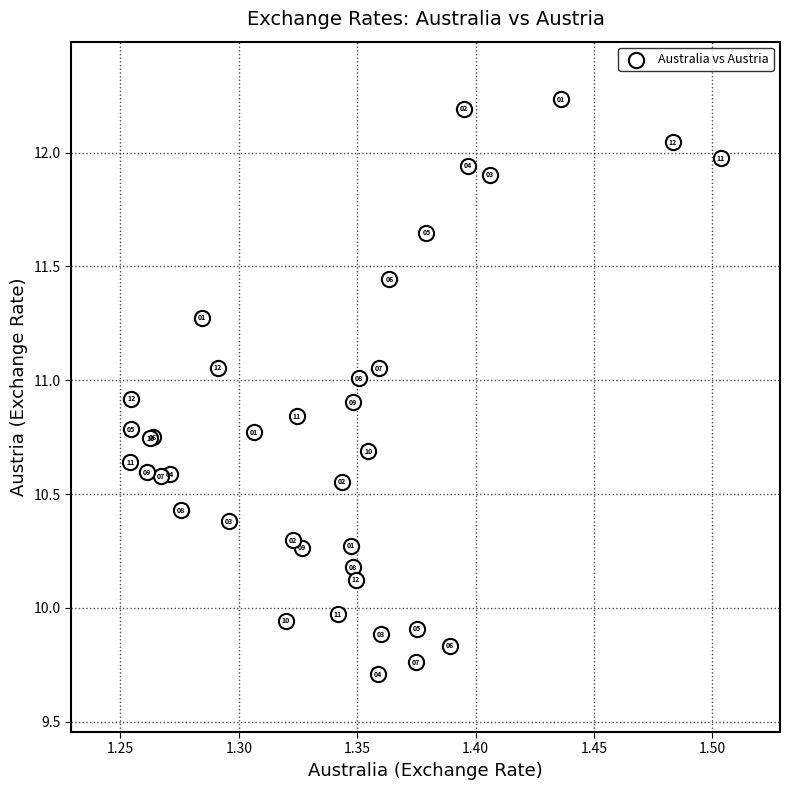

What Y value in the scatter plot is closest to 10?

10.0